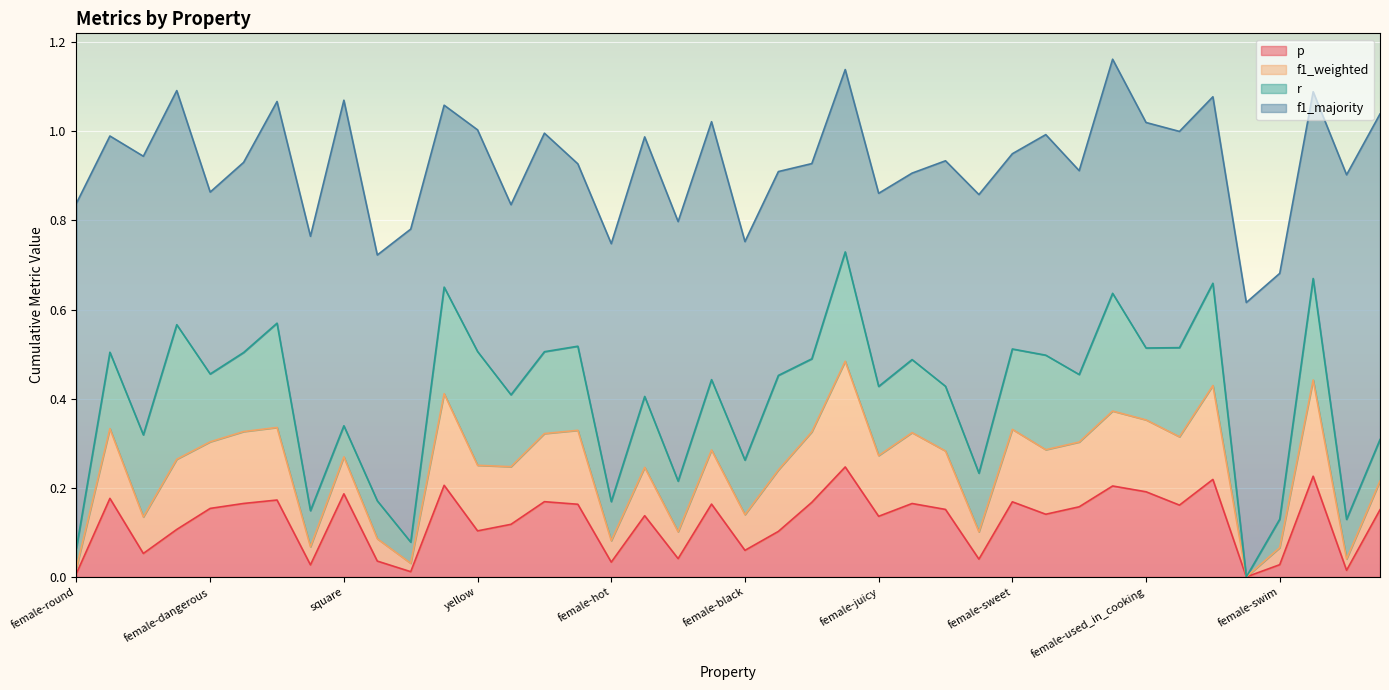

How many values in the f1_weighted series exceed 0?

39